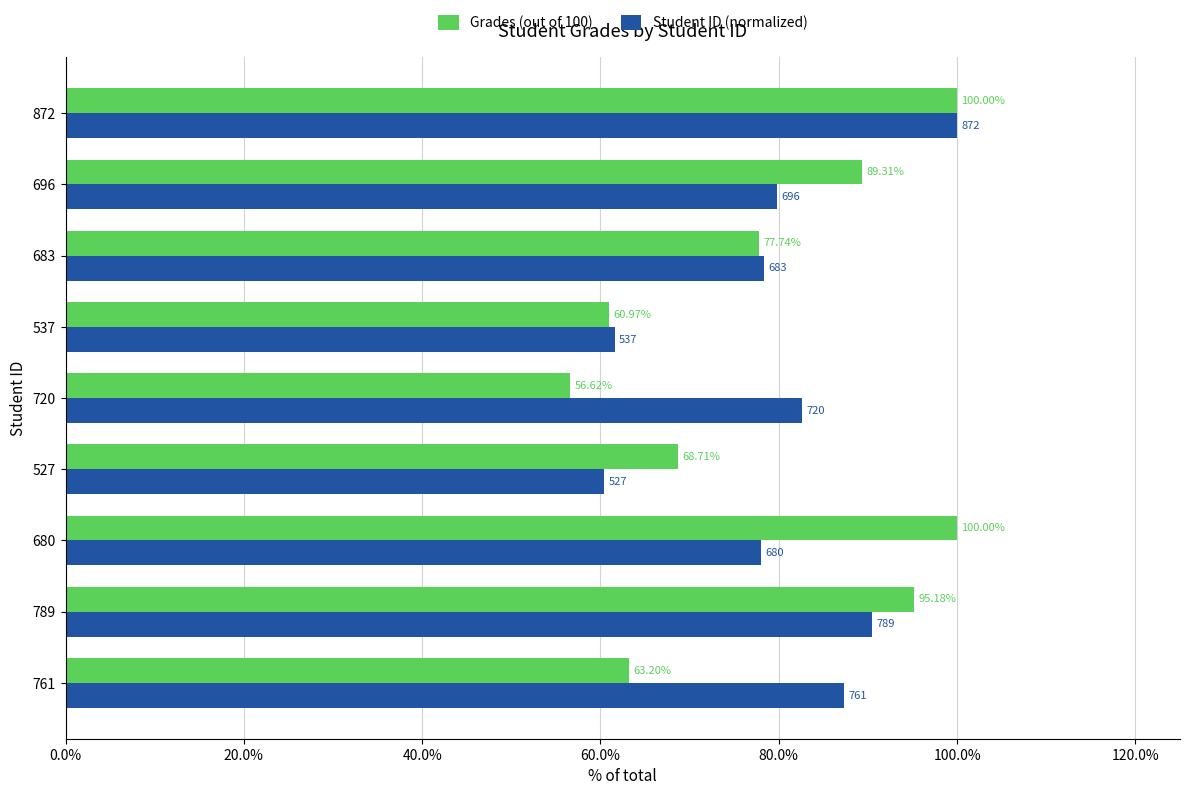

What are all the series names shown in the legend?

Grades (out of 100), Student ID (normalized)